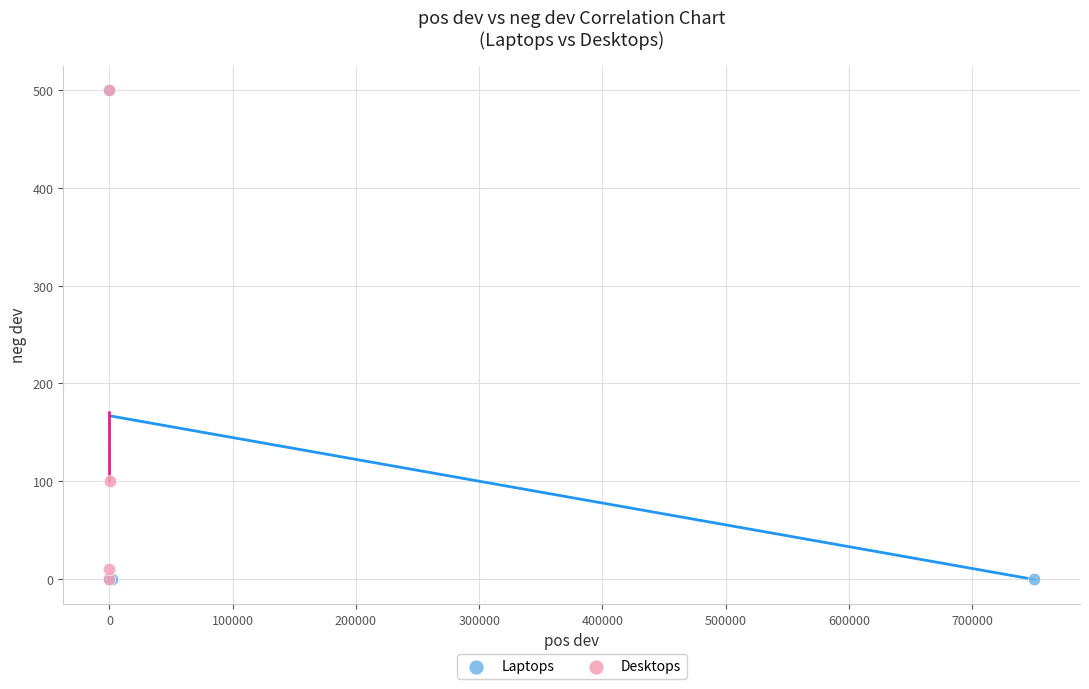

What are all the series names shown in the legend?

Laptops, Desktops